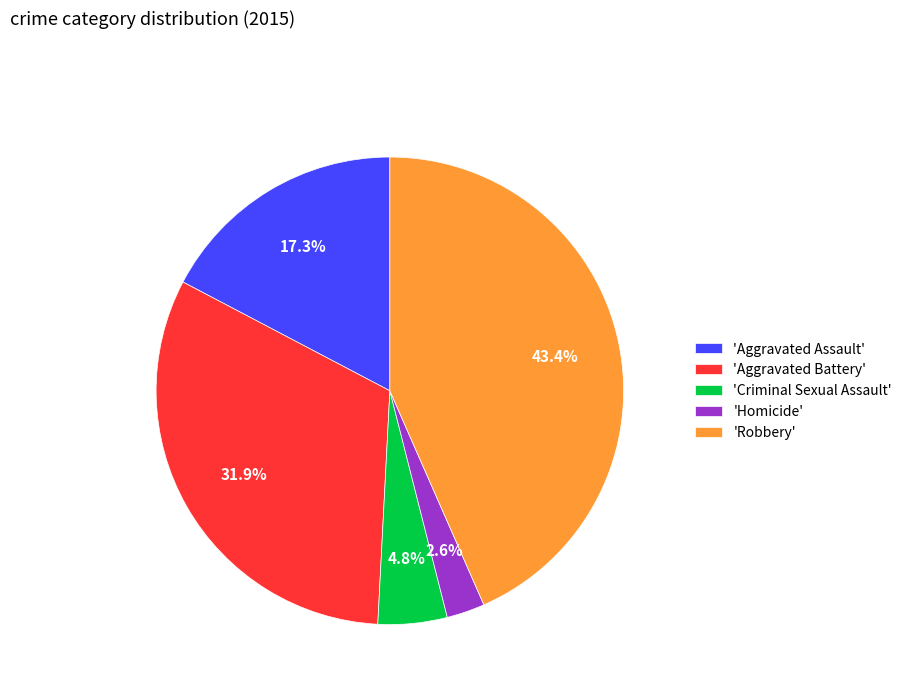

How many slices are in this pie chart?

5